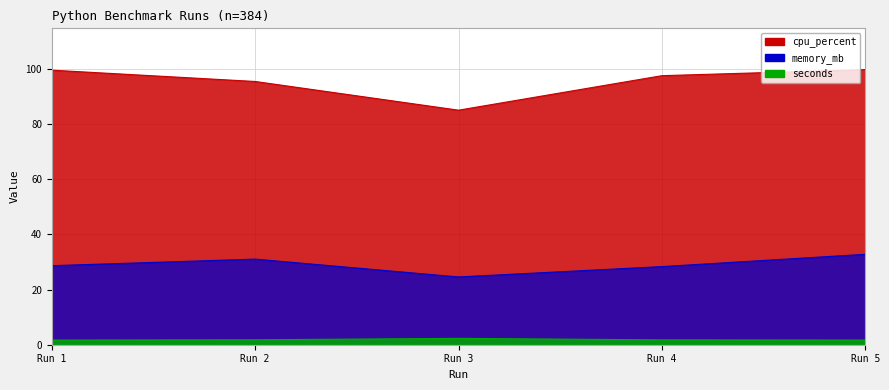

Which series has the largest range (max minus min)?

cpu_percent